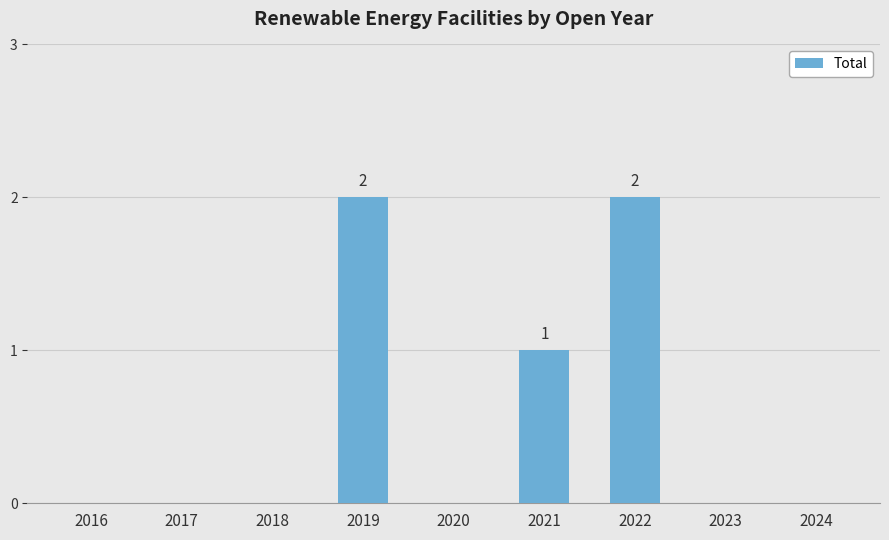

The chart shows a value of 3 at 2019. True or false?

False